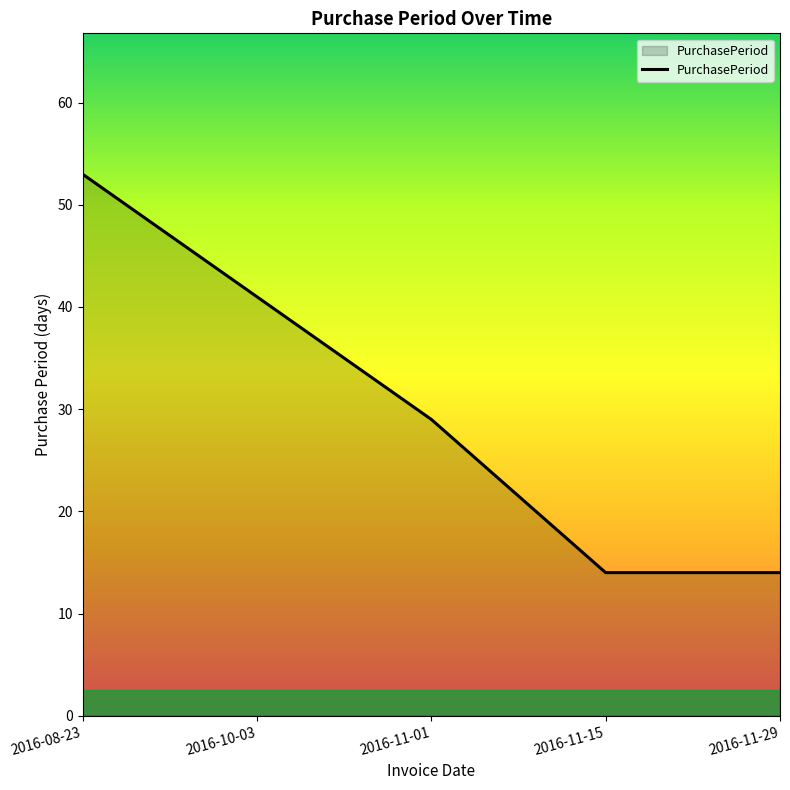

Which has a higher value, 2016-10-03 or 2016-11-01?

2016-10-03